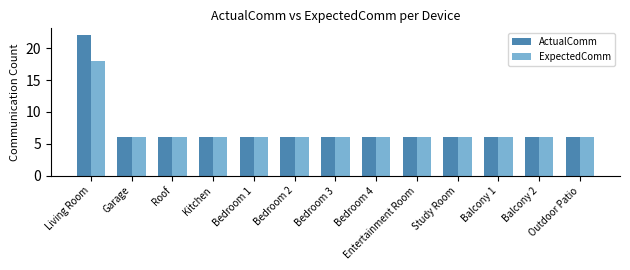

Rank the series by their maximum value, from highest to lowest.

ActualComm, ExpectedComm